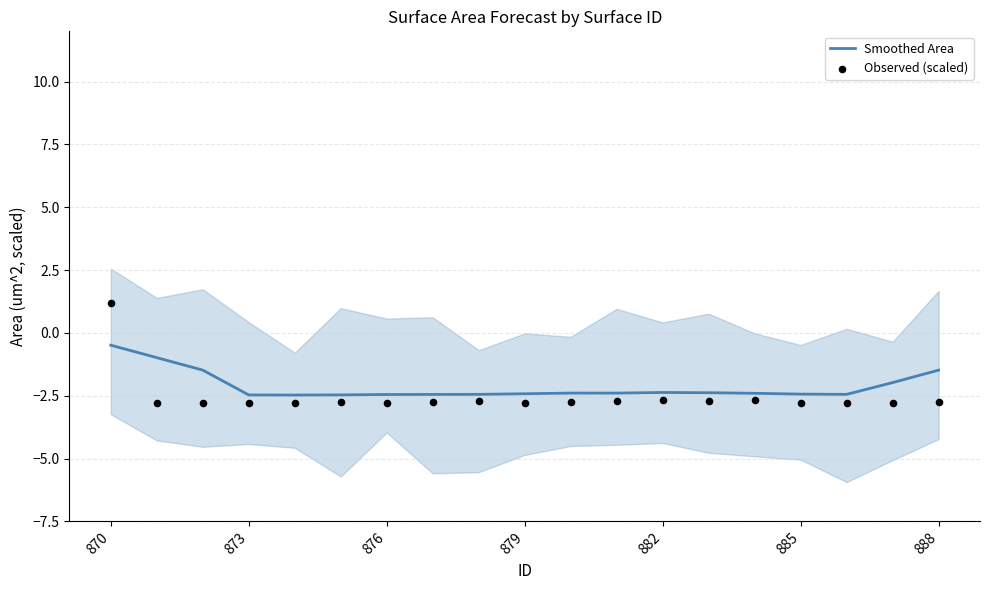

What is the highest value of the Smoothed Area series?

-0.5